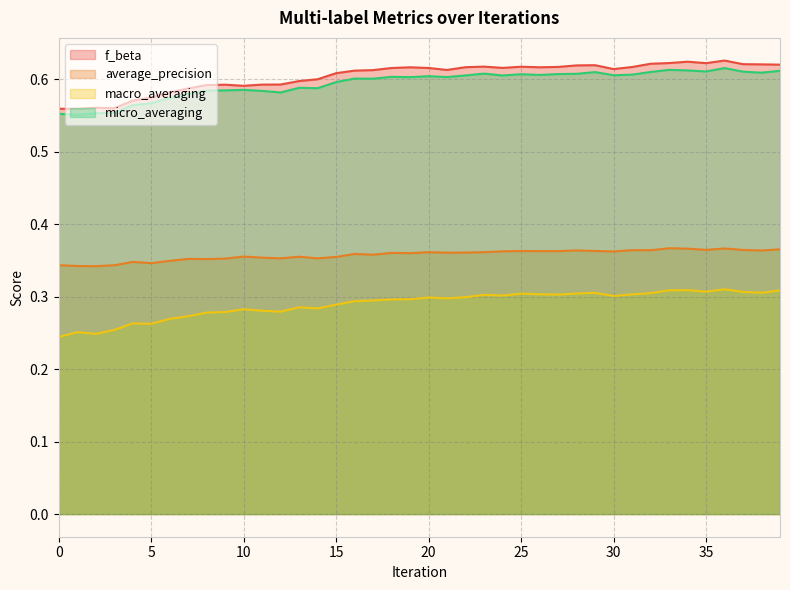

At which category does the chart reach its peak across all series?

36